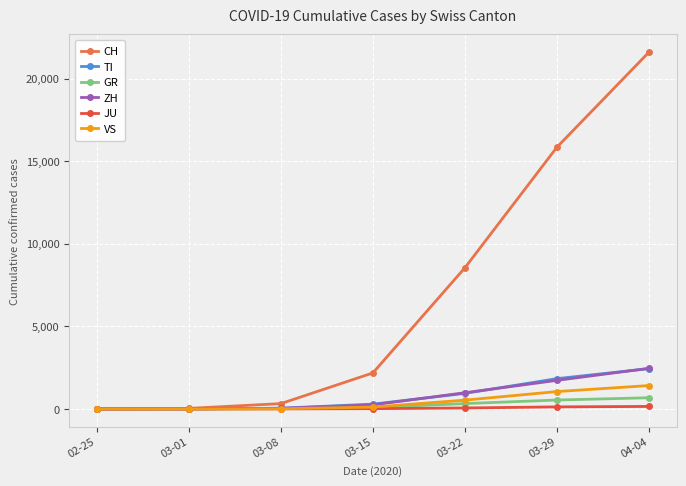

What are all the series names shown in the legend?

CH, TI, GR, ZH, JU, VS